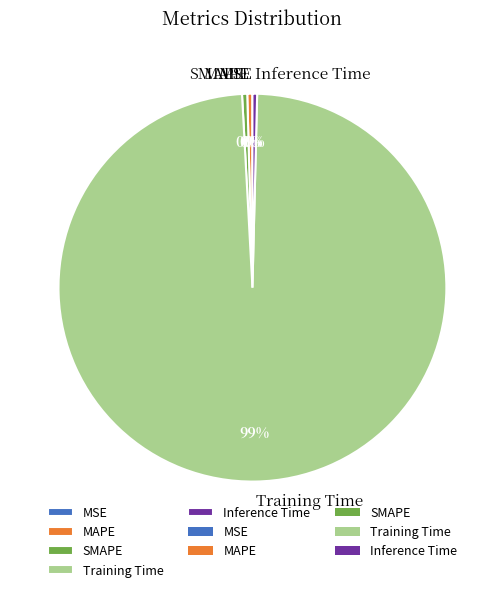

To the nearest percent, what is the average slice percentage?

20%